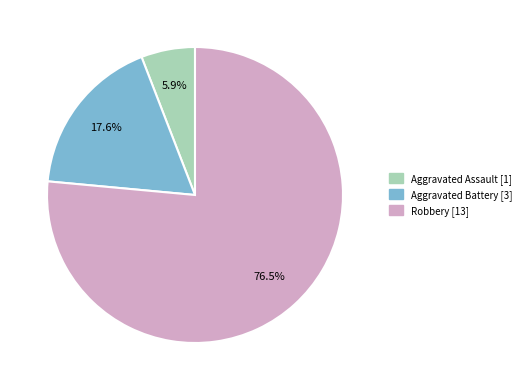

What percentage do Aggravated Battery and Aggravated Assault together represent?

23.5%